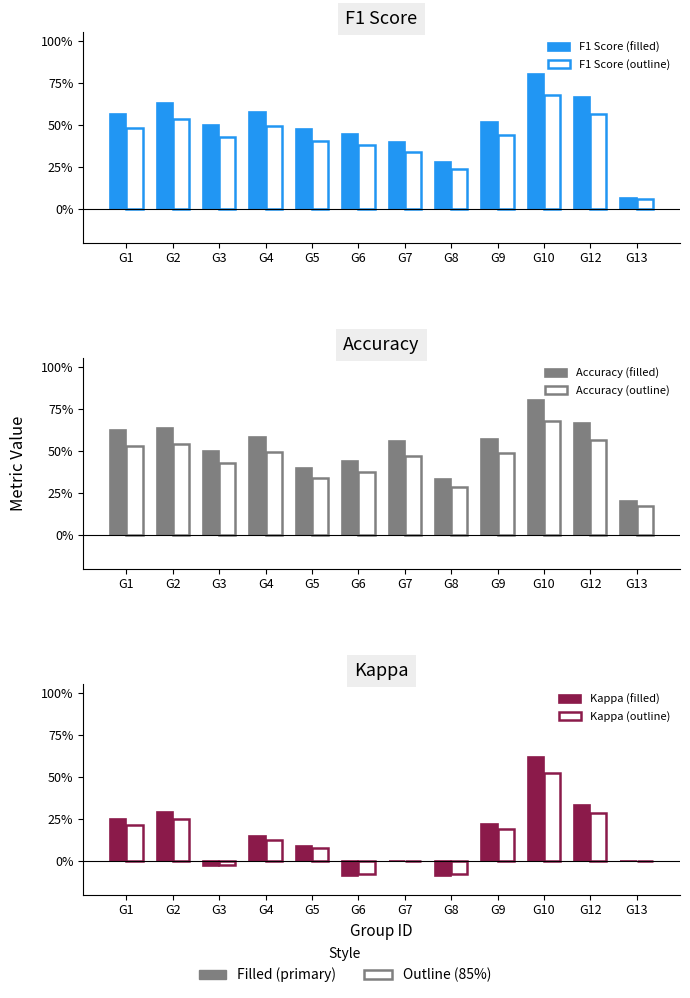

Reading left to right, what are all the values shown in this chart?

F1 Score (filled): 0.6	0.6	0.5	0.6	0.5	0.4	0.4	0.3	0.5	0.8	0.7	0.1
F1 Score (outline): 0.5	0.5	0.4	0.5	0.4	0.4	0.3	0.2	0.4	0.7	0.6	0.1
Accuracy (filled): 0.6	0.6	0.5	0.6	0.4	0.4	0.6	0.3	0.6	0.8	0.7	0.2
Accuracy (outline): 0.5	0.5	0.4	0.5	0.3	0.4	0.5	0.3	0.5	0.7	0.6	0.2
Kappa (filled): 0.2	0.3	-0.0	0.1	0.1	-0.1	0.0	-0.1	0.2	0.6	0.3	0.0
Kappa (outline): 0.2	0.2	-0.0	0.1	0.1	-0.1	0.0	-0.1	0.2	0.5	0.3	0.0